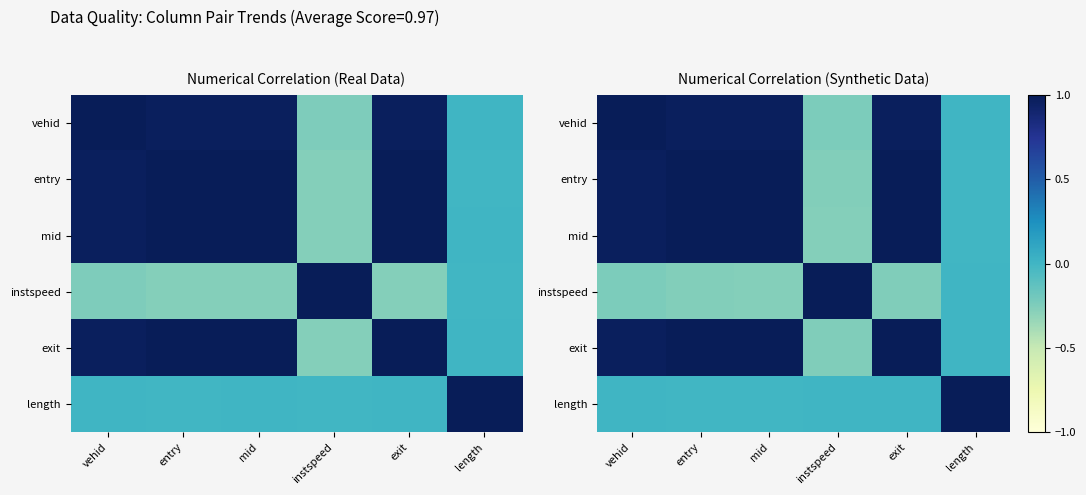

Between instspeed and mid, which is larger?

mid